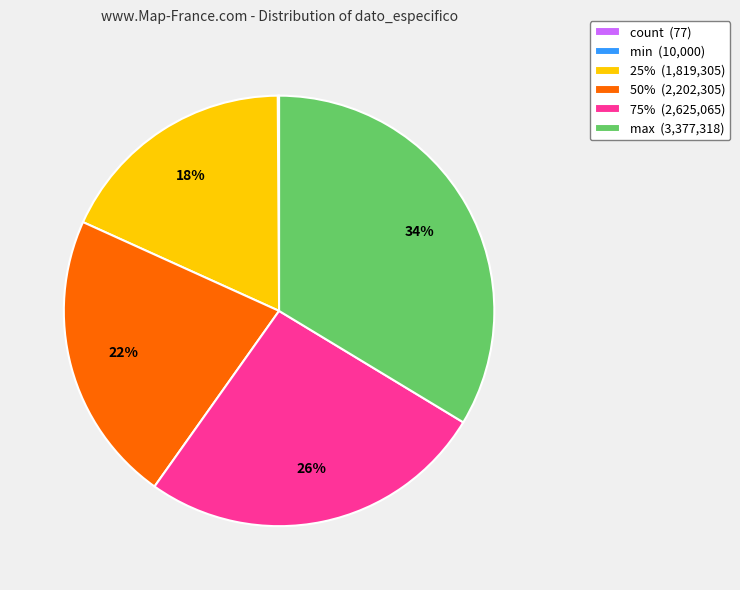

To the nearest percent, what percentage of the pie is max (3,377,318)?

34%